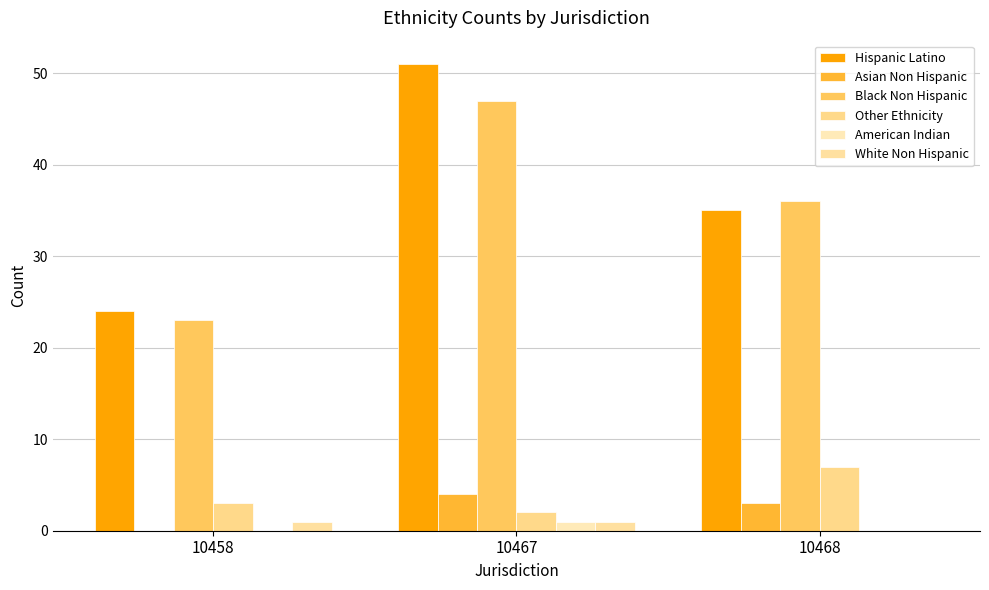

Count the number of data series in this chart.

6